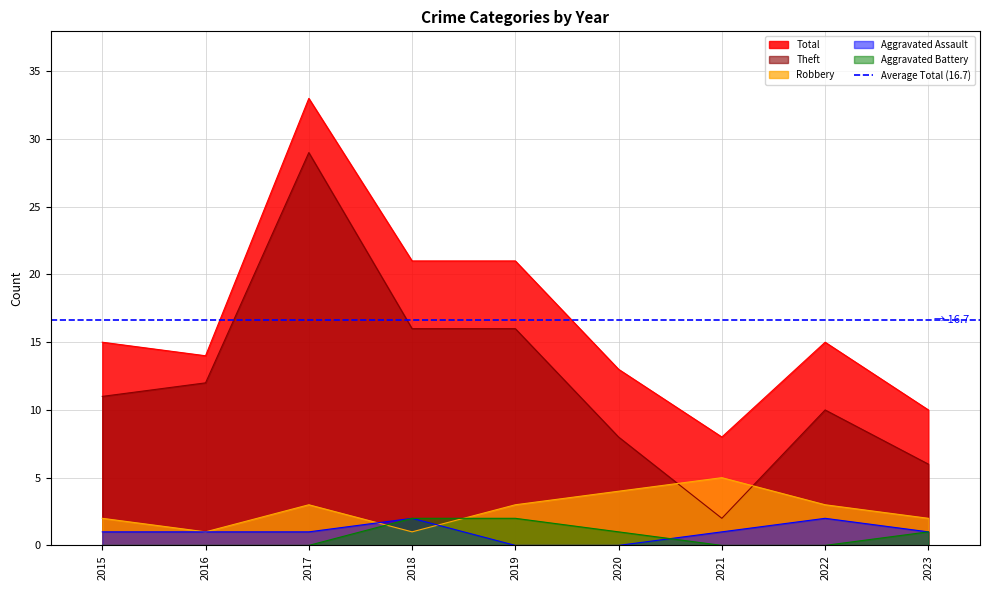

At which category is the sum across all series the highest?

2017